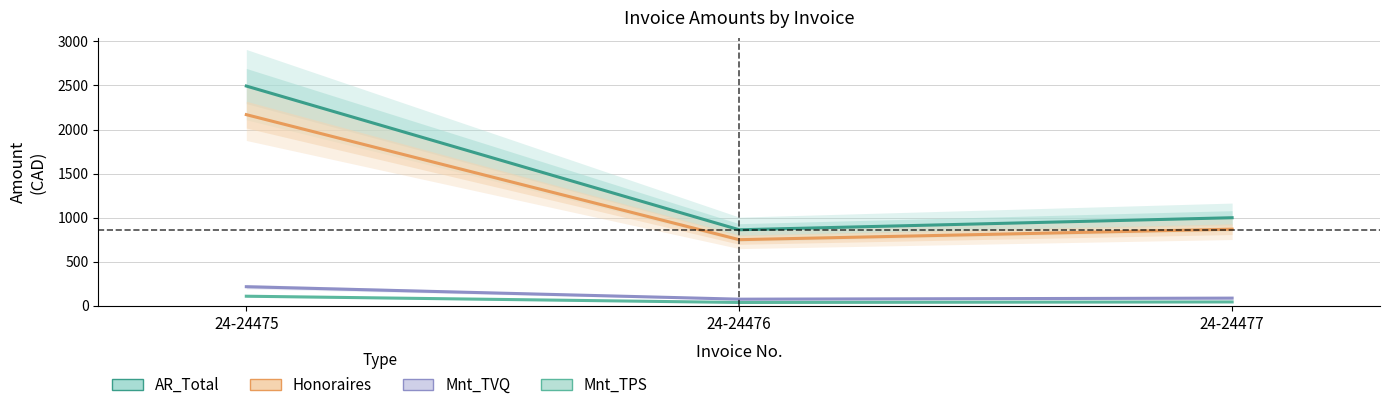

Between 24-24476 and 24-24477, which series saw the biggest shift?

AR_Total